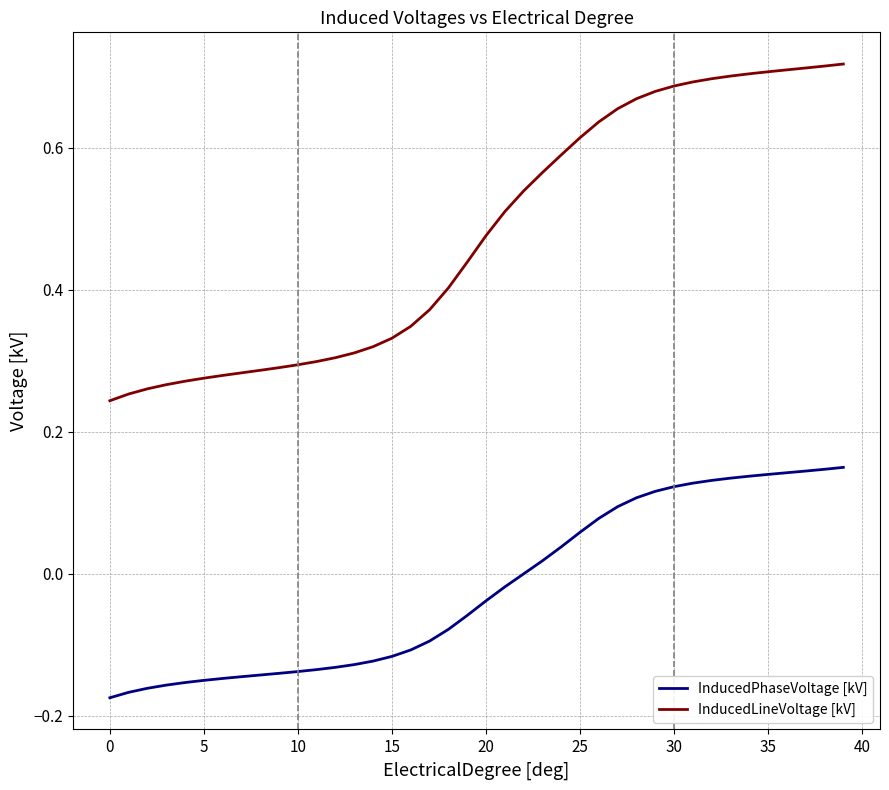

True or false: InducedLineVoltage [kV] and InducedPhaseVoltage [kV] intersect in this chart.

False